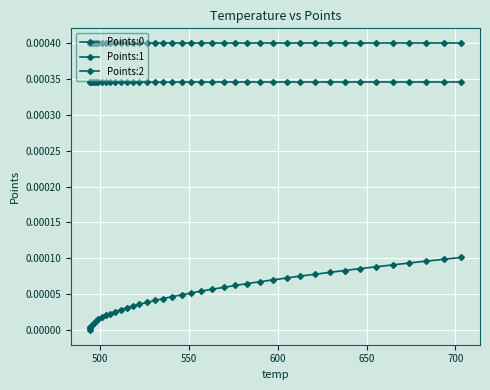

The Points:2 series shows 0.0 at 17. True or false?

False